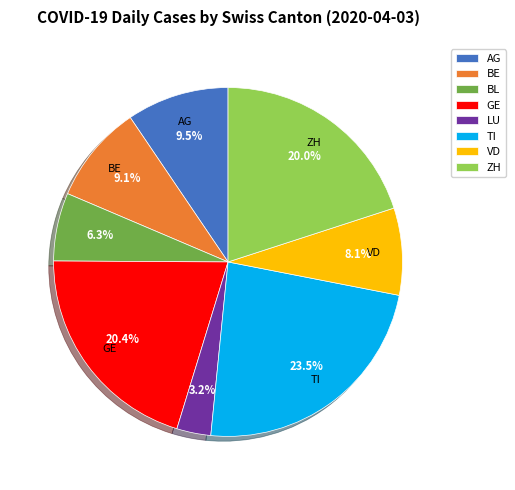

Which category has the smallest portion of the pie?

LU